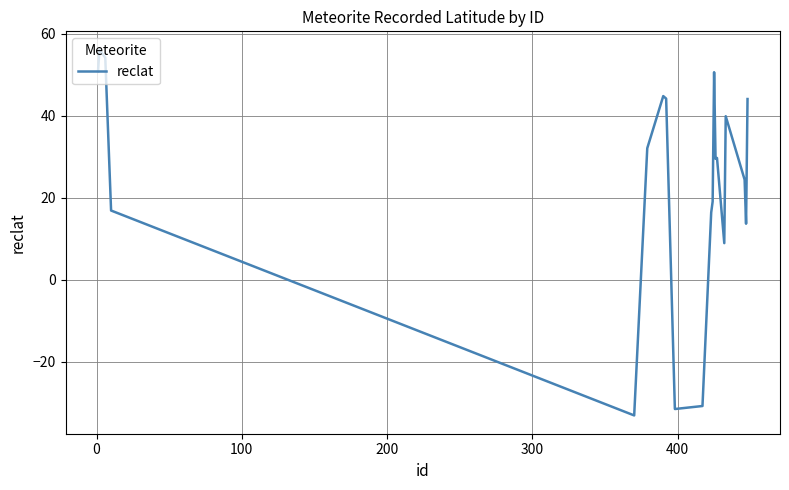

What is the smallest value displayed?

-33.2